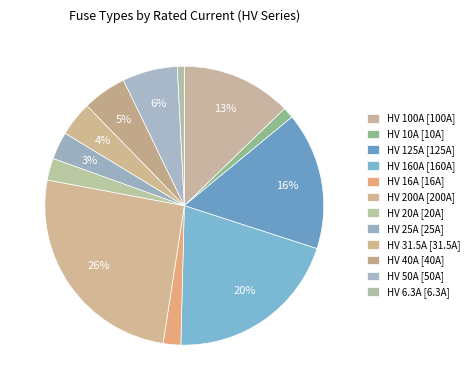

What is the change in value from HV 160A to HV 31.5A?

-128.5